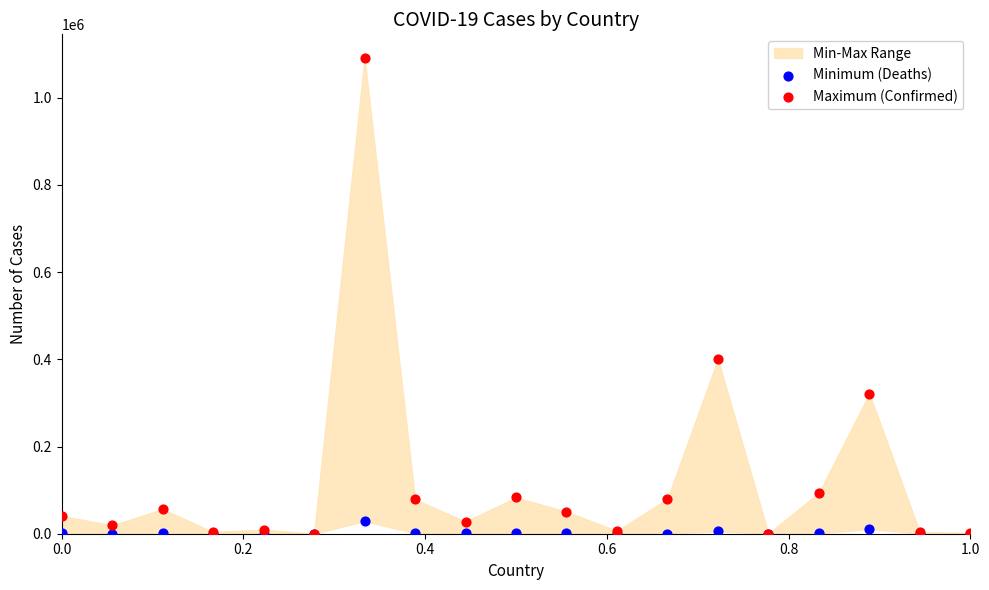

In the Maximum (Confirmed) series, what Y value is closest to 545356?

400251